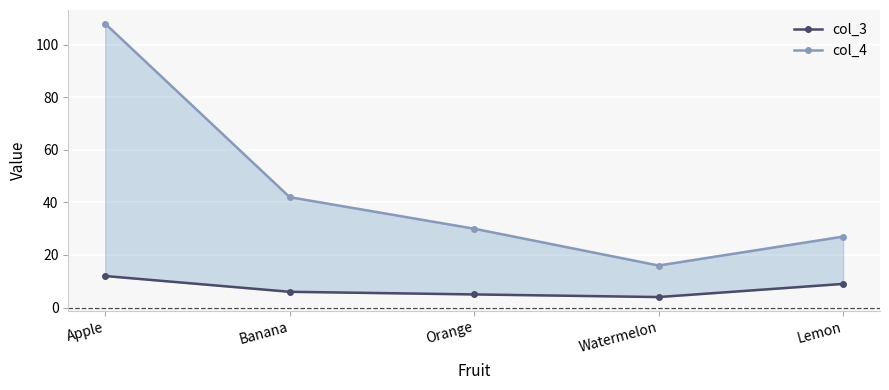

Which has a higher value, Lemon or Banana?

Lemon